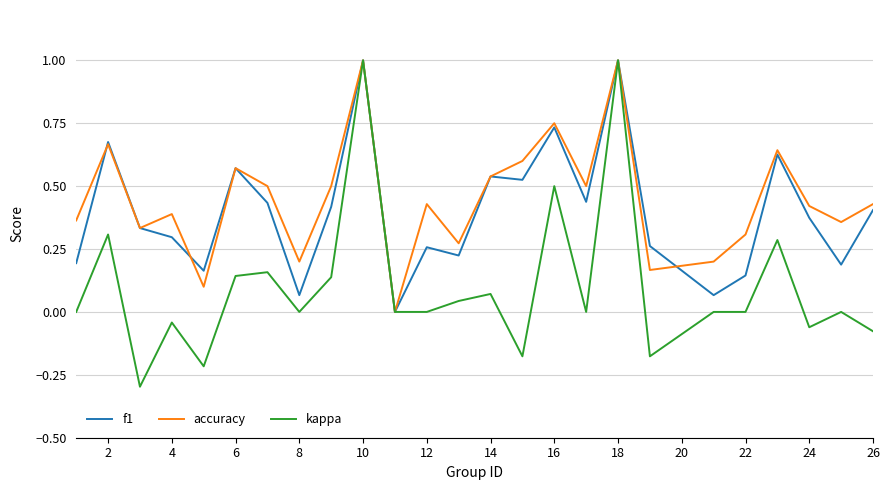

What is the maximum value shown in the chart?

1.0